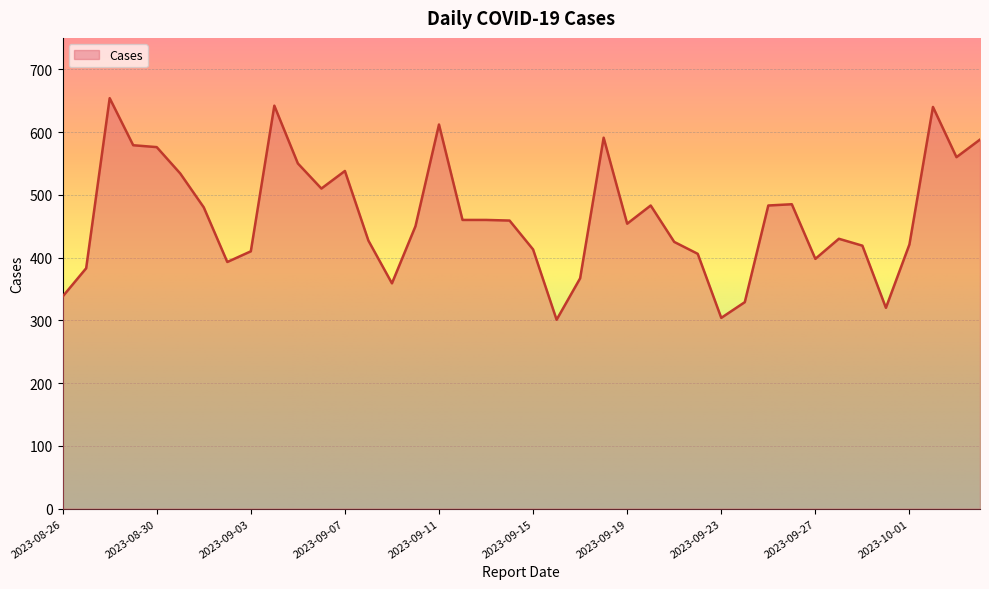

What is the smallest value displayed?

301